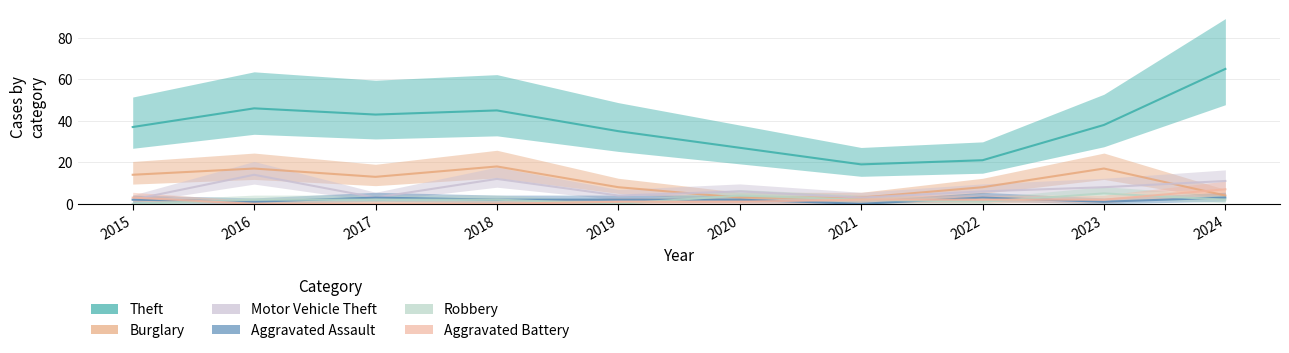

The value of Aggravated Assault at 2019 is 2. True or false?

True